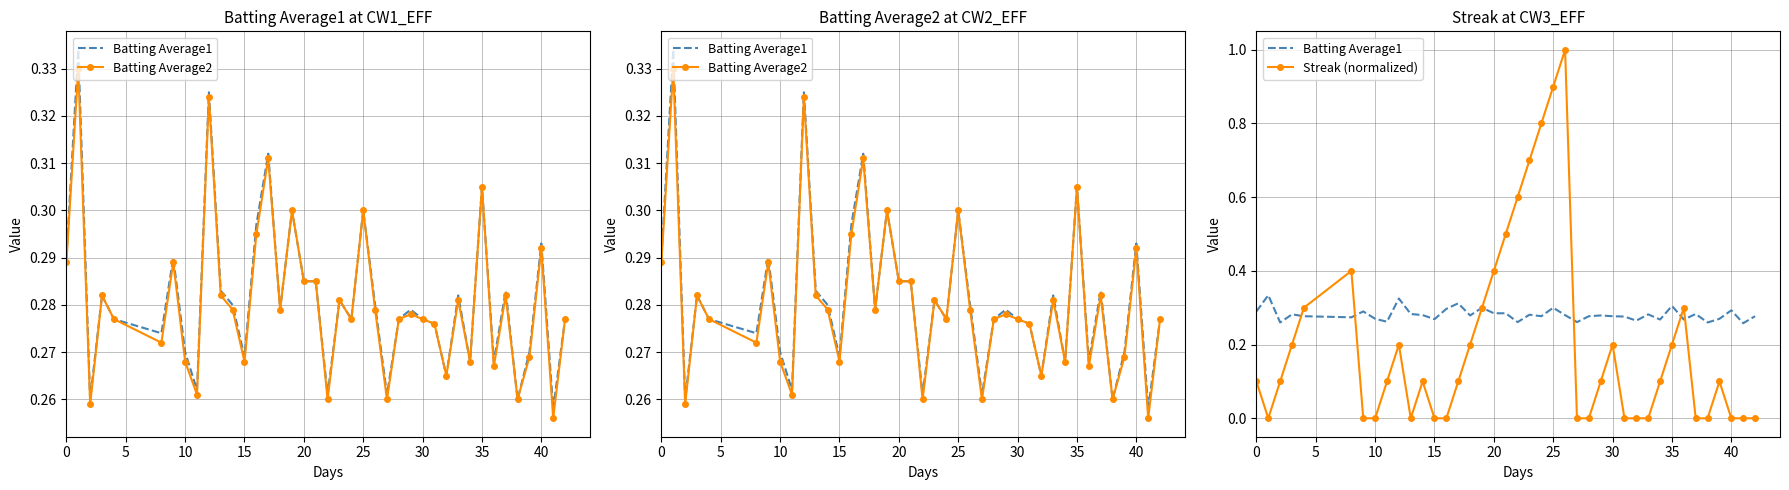

True or false: Batting Average1 has a value of 0.4 at 35.

False